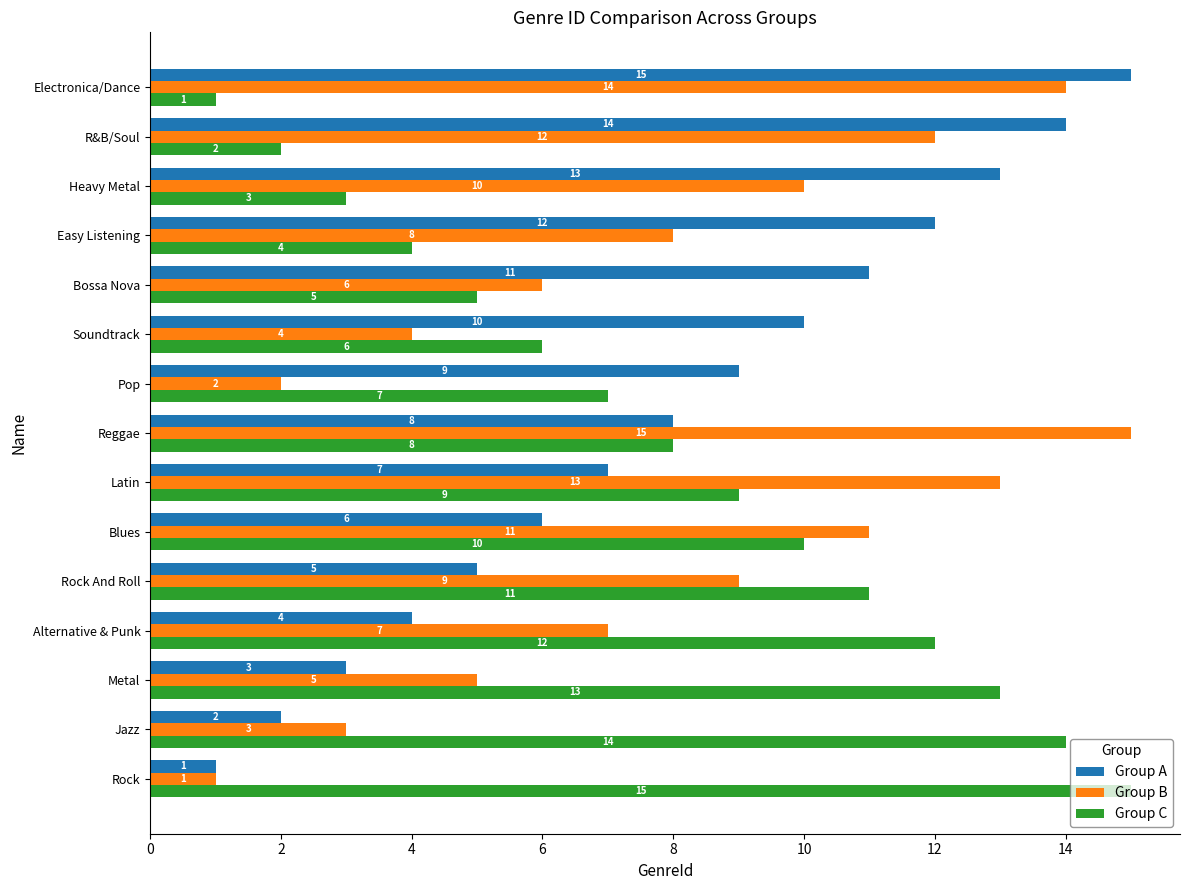

What is the difference between the highest and lowest values at Metal?

10